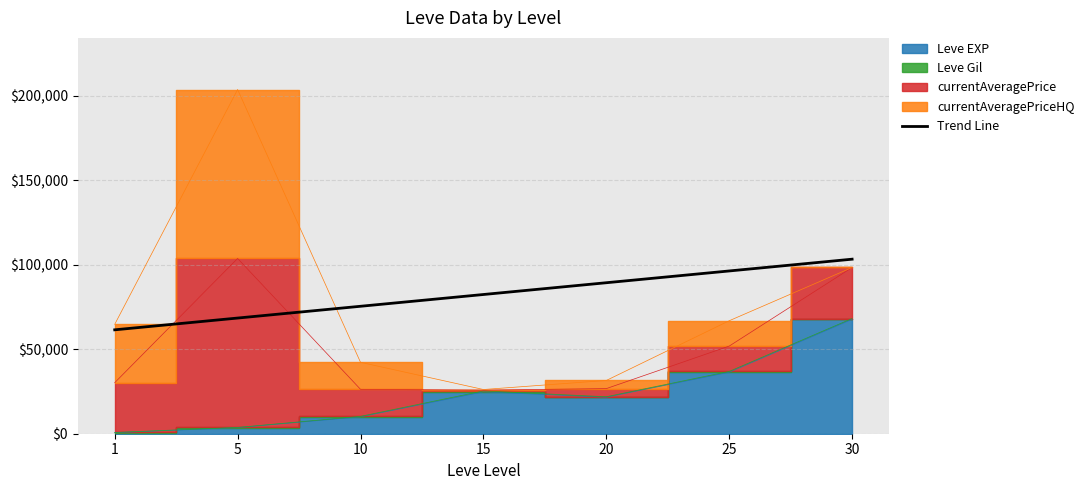

The value of Trend Line at 20 is 38034.7. True or false?

False